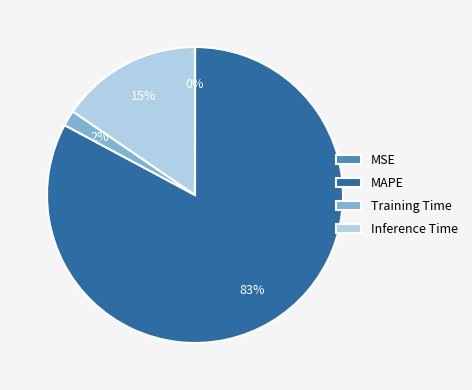

Is Training Time the majority of the pie?

No